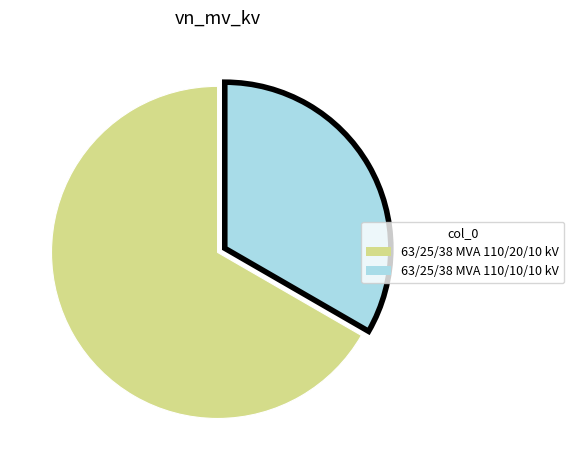

What is the largest slice in the pie chart?

63/25/38 MVA 110/20/10 kV